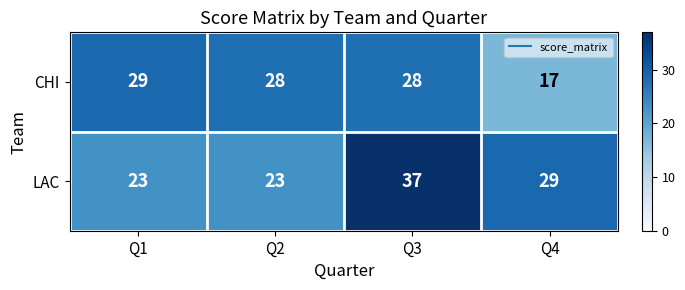

At how many categories does at least one series exceed 30?

1